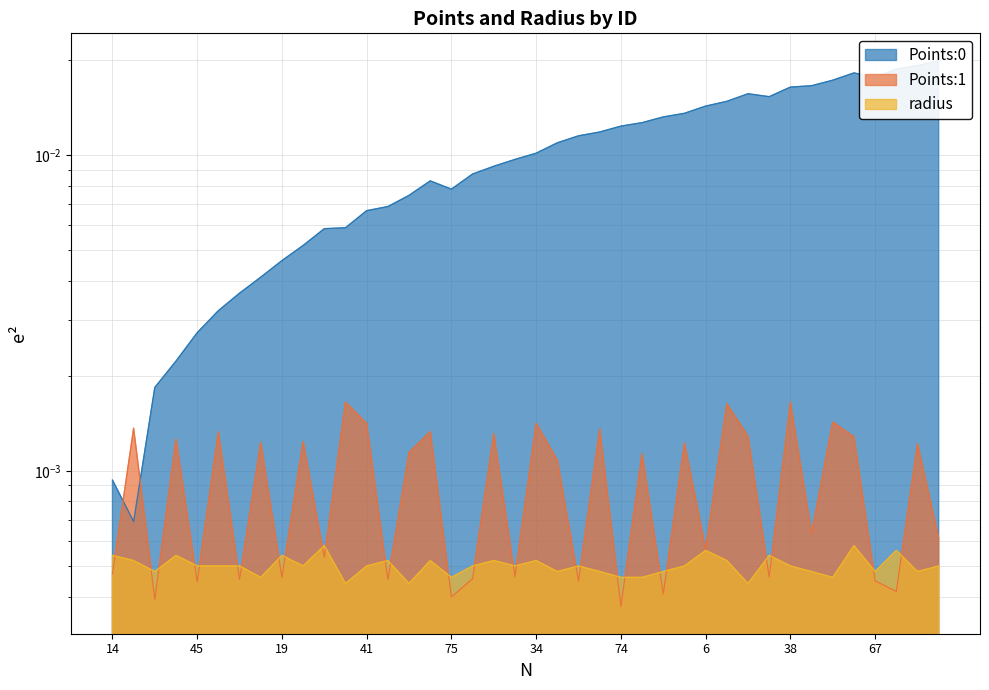

How many lines are shown in the chart?

3